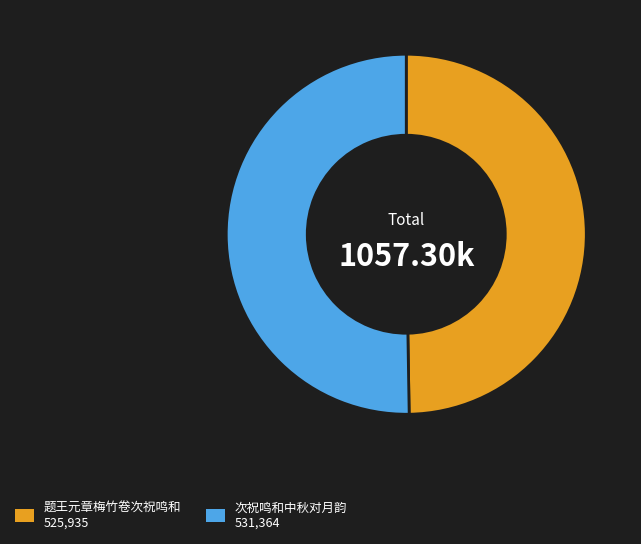

Rank the categories by value from highest to lowest.

次祝鸣和中秋对月韵, 题王元章梅竹卷次祝鸣和